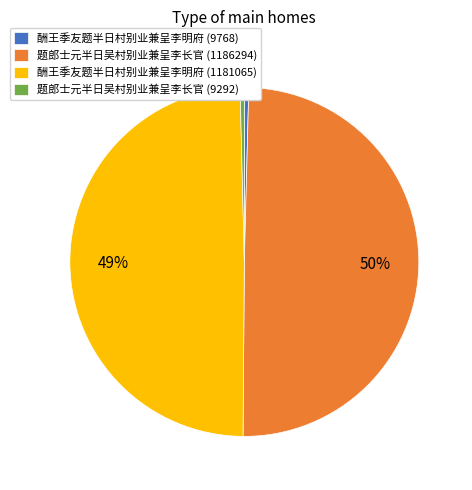

To the nearest percent, what percentage of the pie is 酬王季友题半日村别业兼呈李明府 (1181065)?

49%